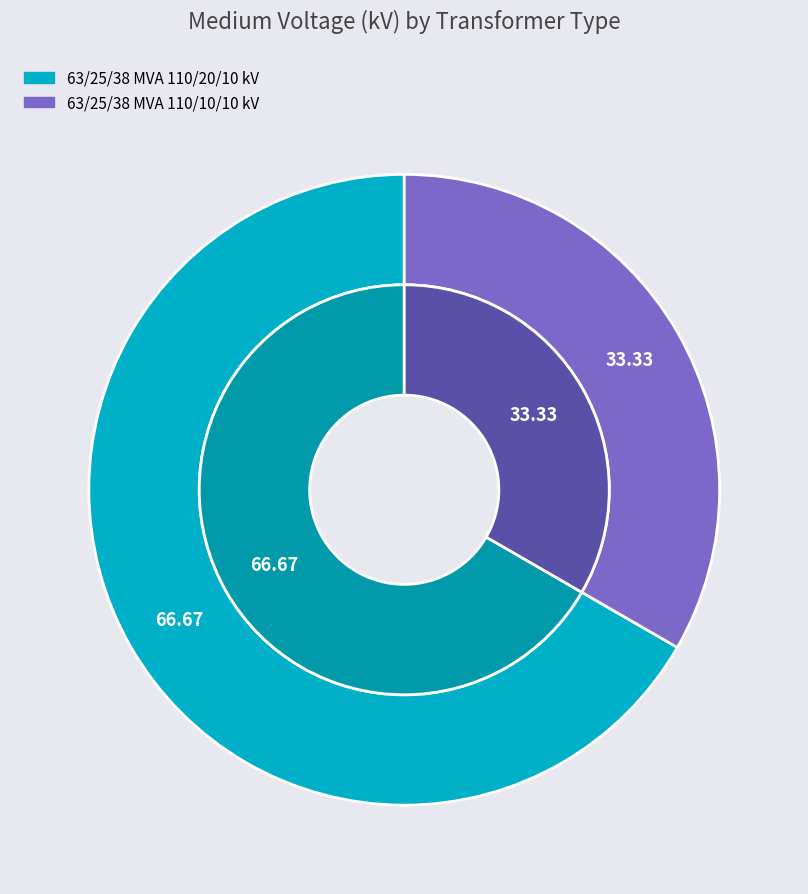

Is the sum of 63/25/38 MVA 110/10/10 kV and 63/25/38 MVA 110/20/10 kV greater than half?

Yes